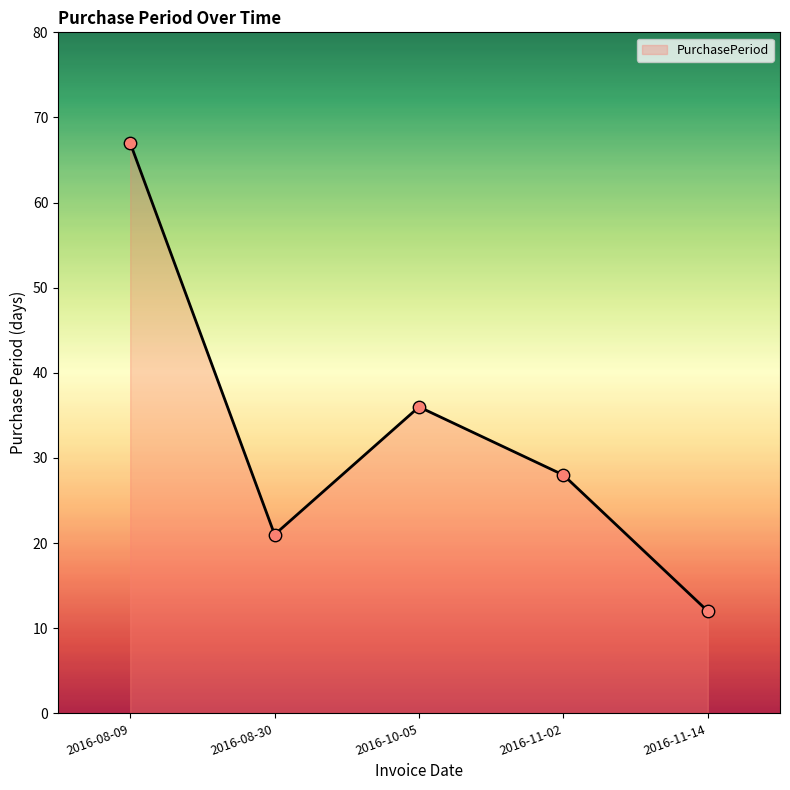

What is the ratio of the value at 2016-10-05 to the value at 2016-08-09?

0.5